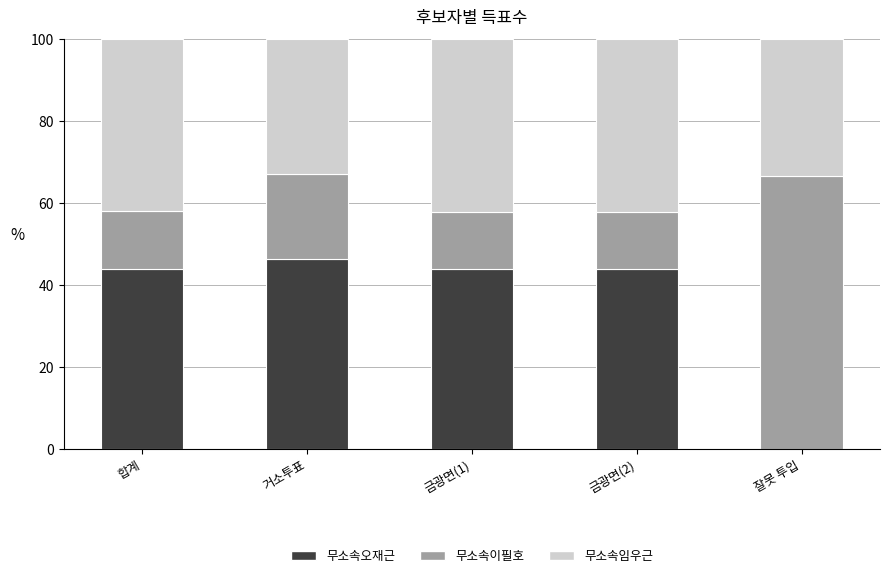

Which category has the highest value in the 무소속오재근 series?

거소투표